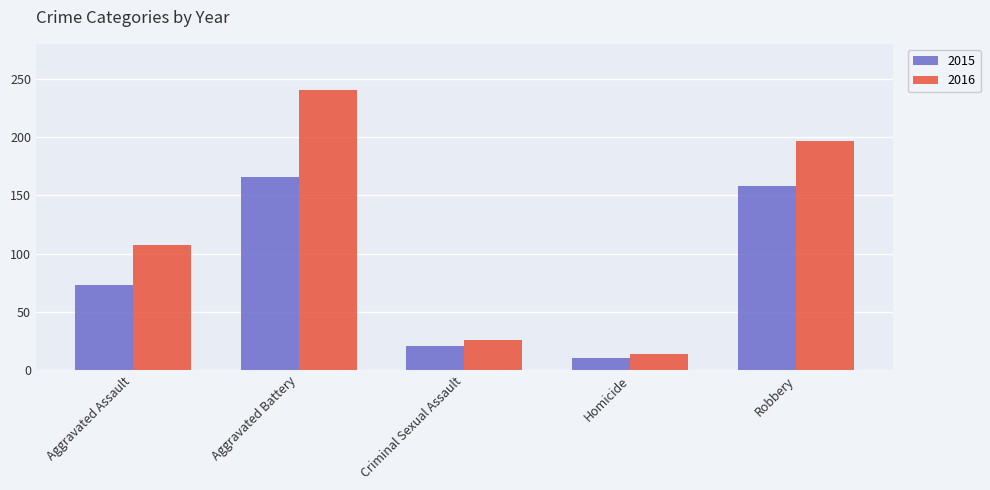

Which series has the largest range (max minus min)?

2016